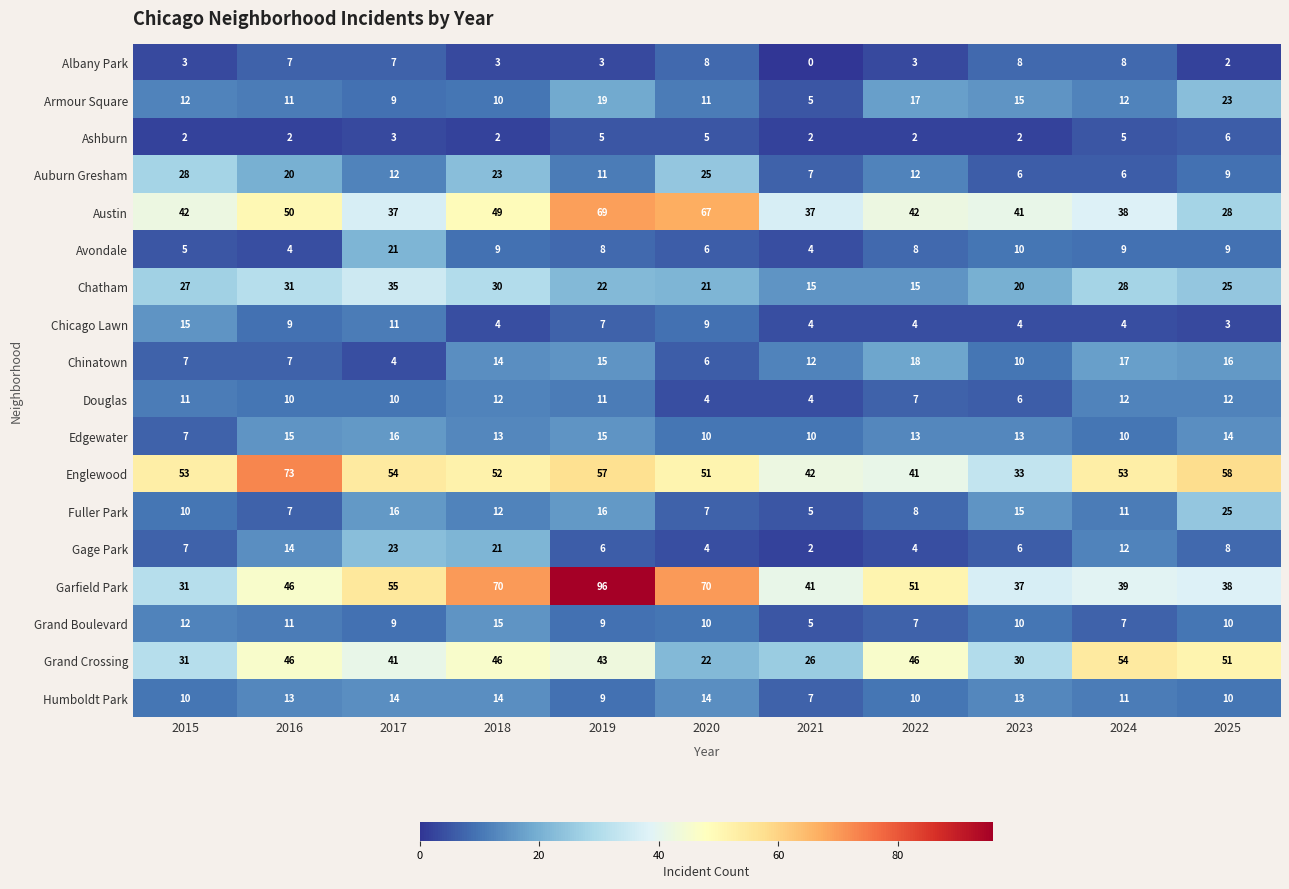

What is the spread (max minus min) of values at 2020?

66